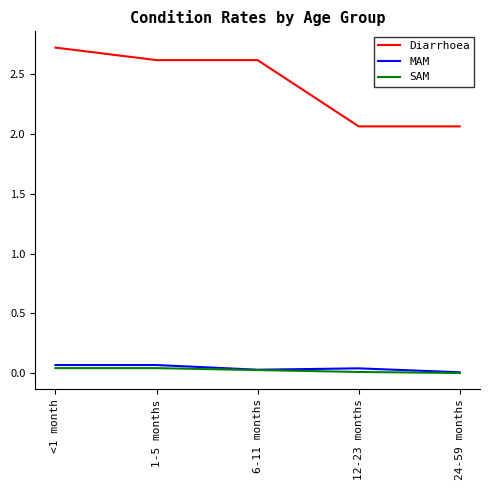

Which series has the largest range (max minus min)?

Diarrhoea